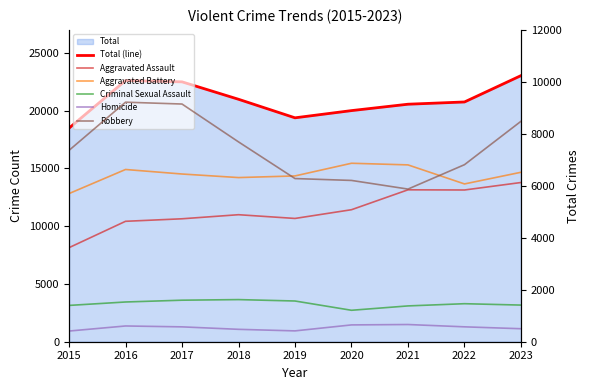

At how many categories does at least one series exceed 9865?

9